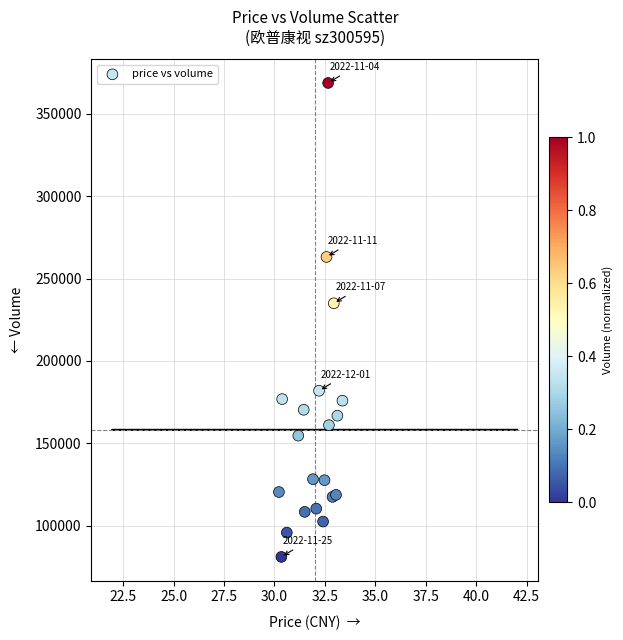

What Y value in the scatter plot is closest to 224876?

234964